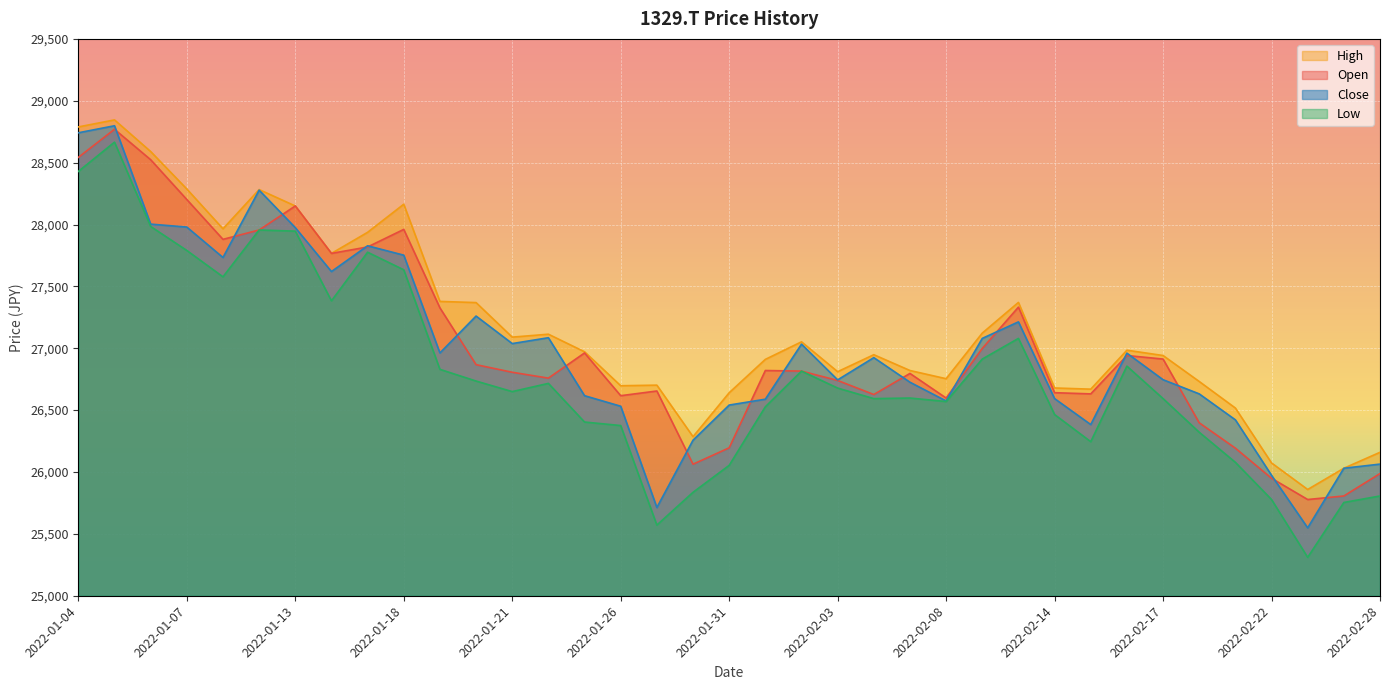

The value of High at 2022-02-16 is 26984.2. True or false?

True